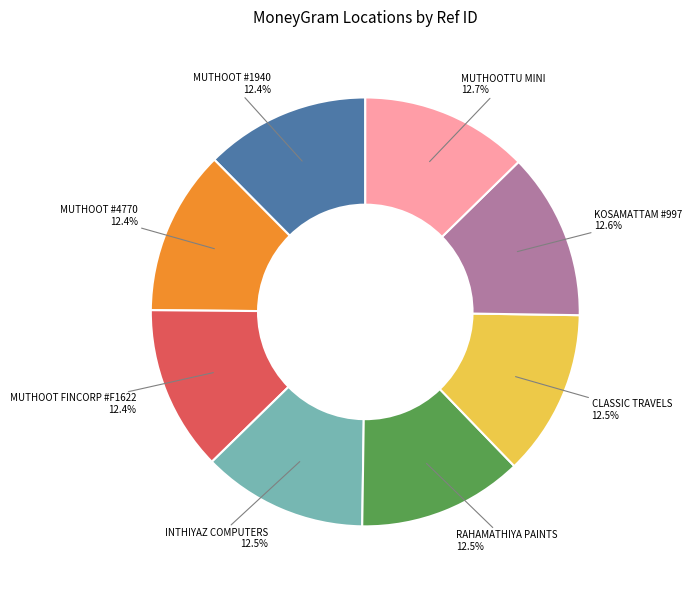

What portion of the pie excludes CLASSIC TRAVELS?

87.5%